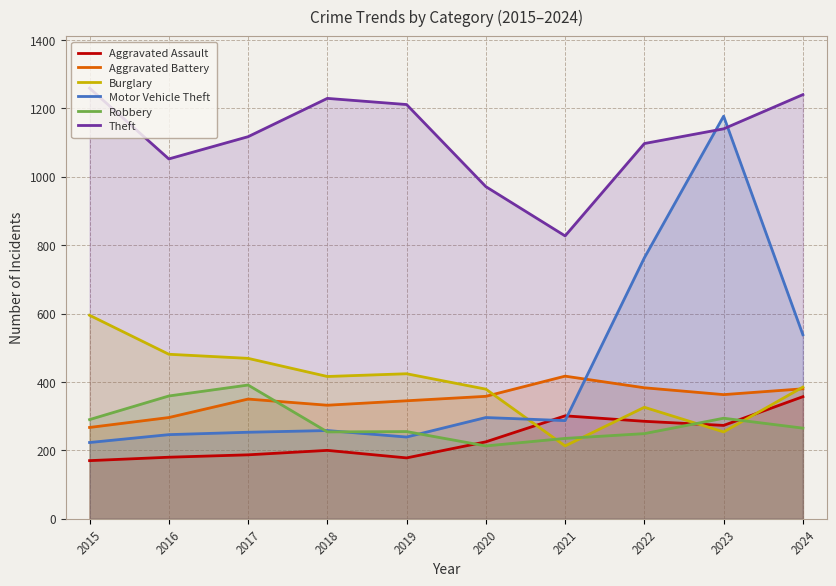

Count the number of data series in this chart.

6